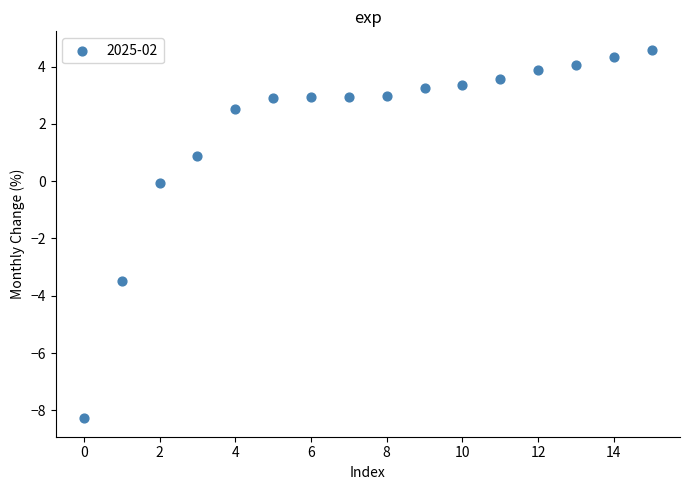

What is the range of Y values (max minus min)?

12.9